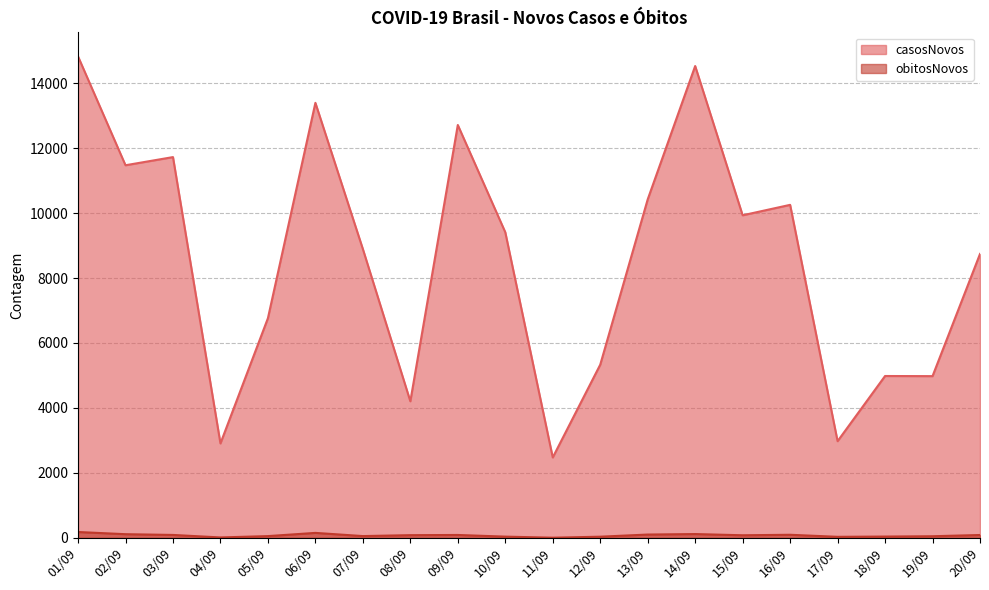

The obitosNovos series shows 155 at 06/09. True or false?

True